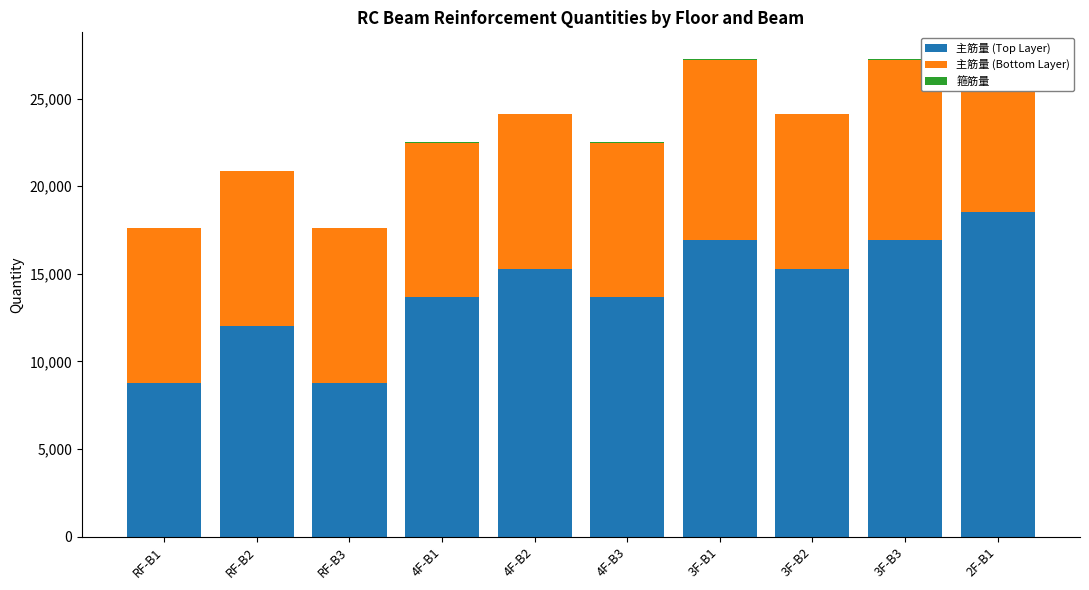

What are all the series names shown in the legend?

主筋量 (Top Layer), 主筋量 (Bottom Layer), 箍筋量